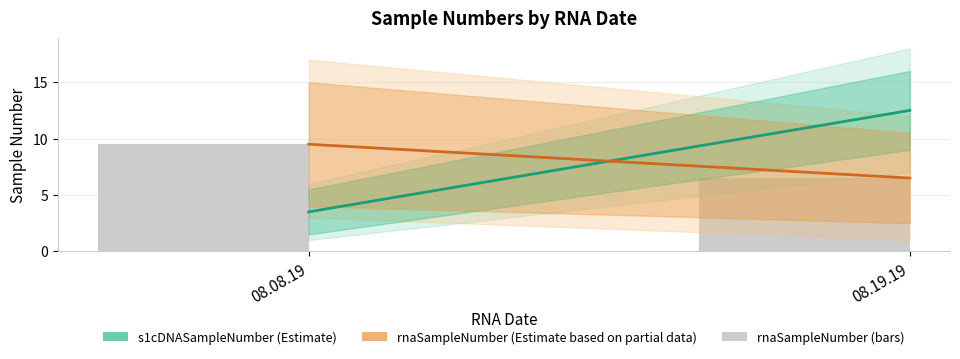

What is the label of the 1st bar from the right?

08.19.19